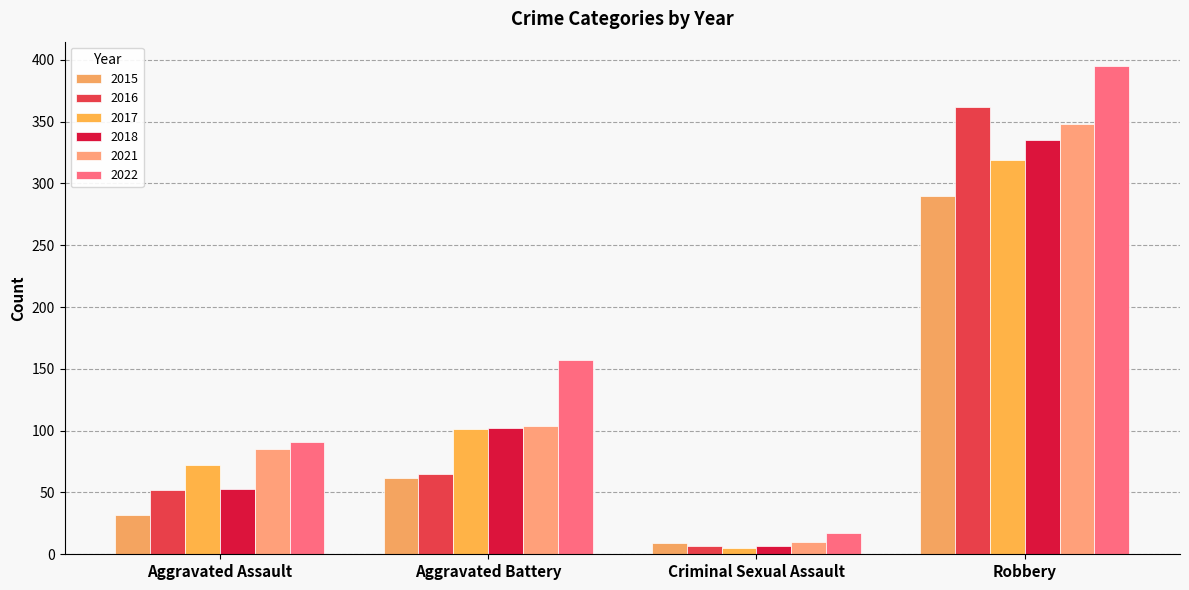

Where does the 2018 series first go above 102?

Robbery